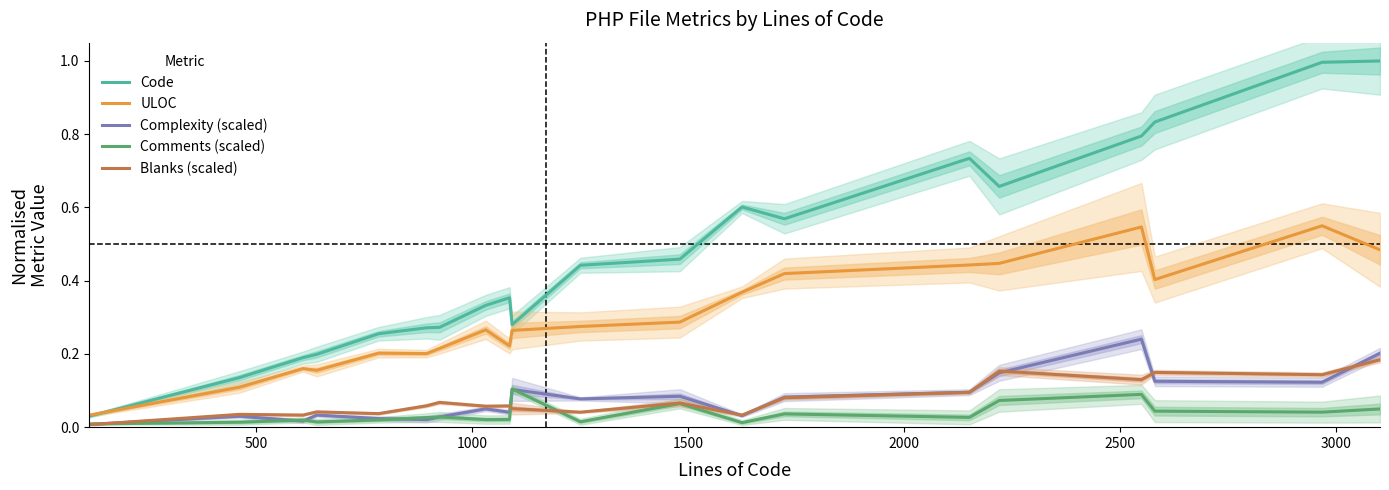

True or false: Comments (scaled) and ULOC cross at least once.

False